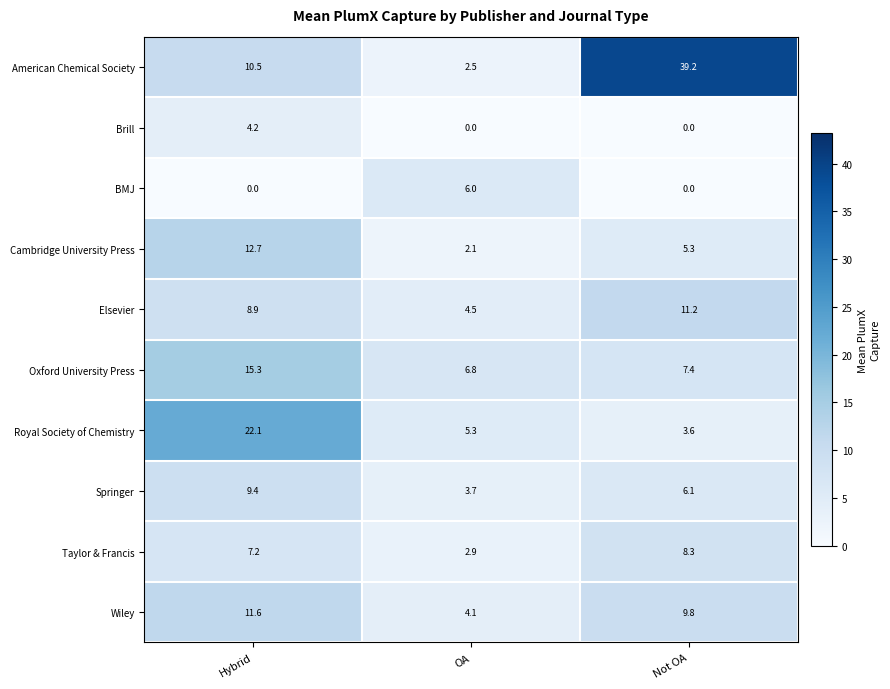

How many categories are shown in the chart?

3